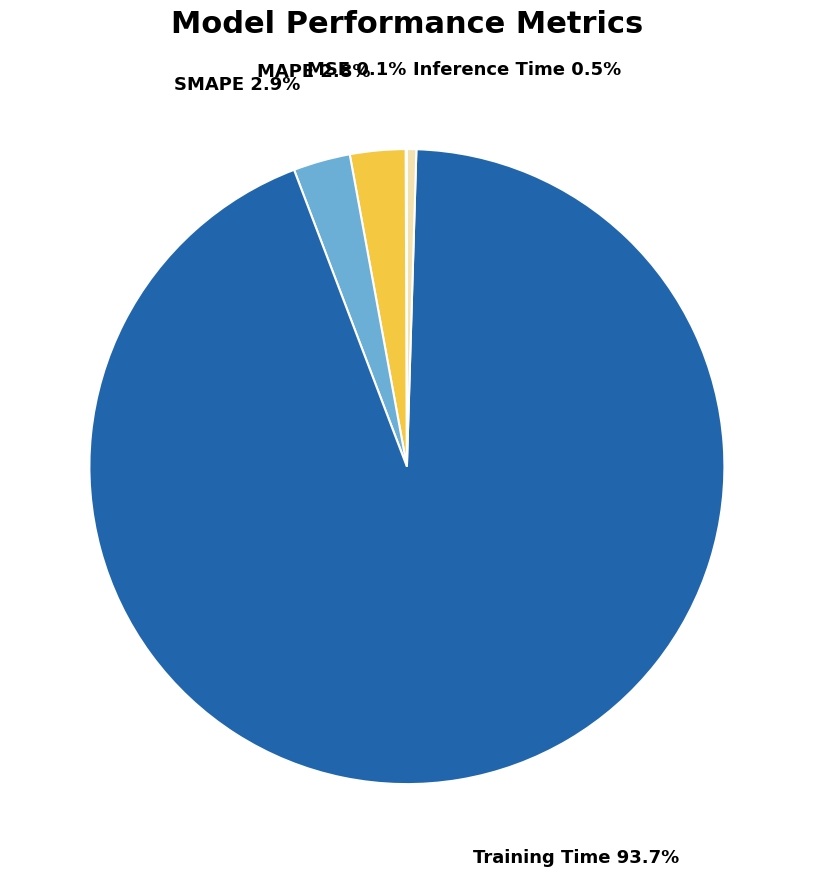

What percentage is NOT represented by MAPE?

97.2%